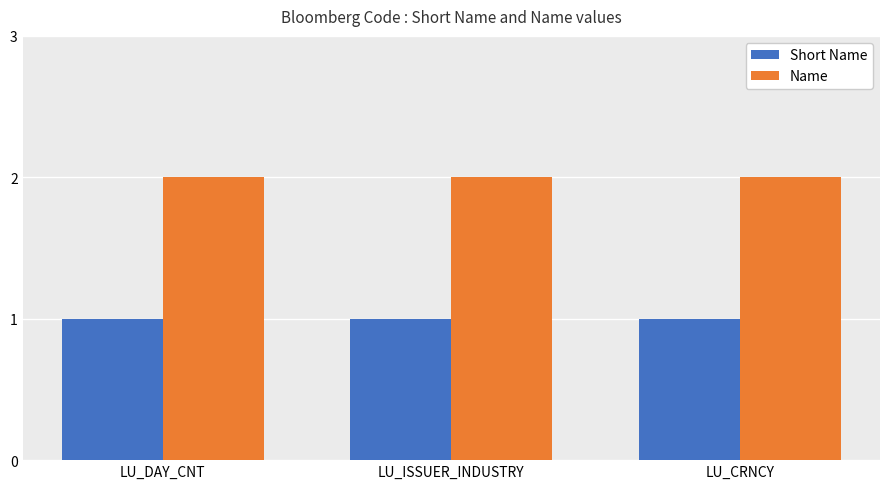

What is the label of the 1st bar from the right?

LU_CRNCY